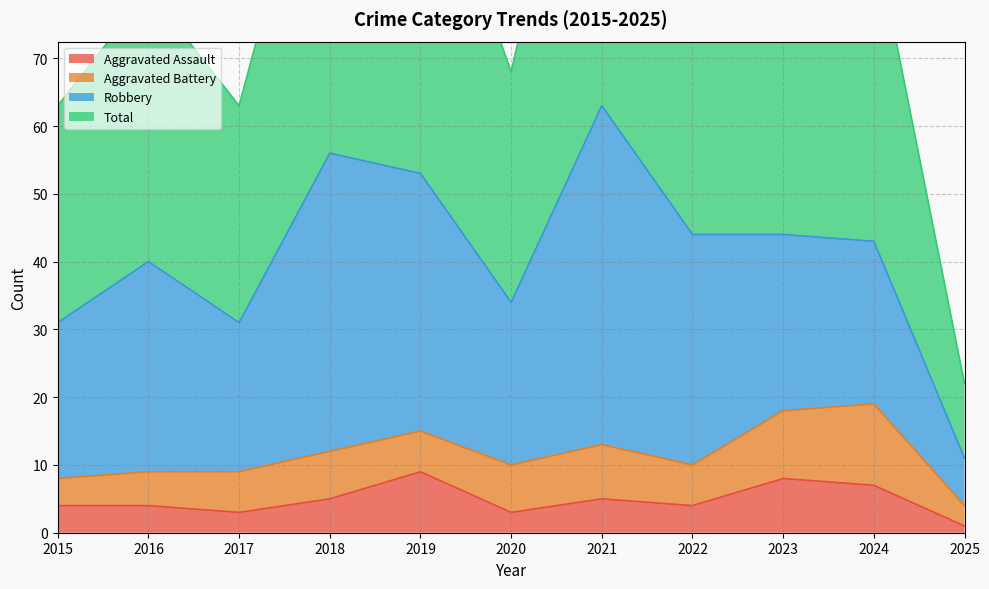

At which label does Aggravated Assault first exceed 4?

2018